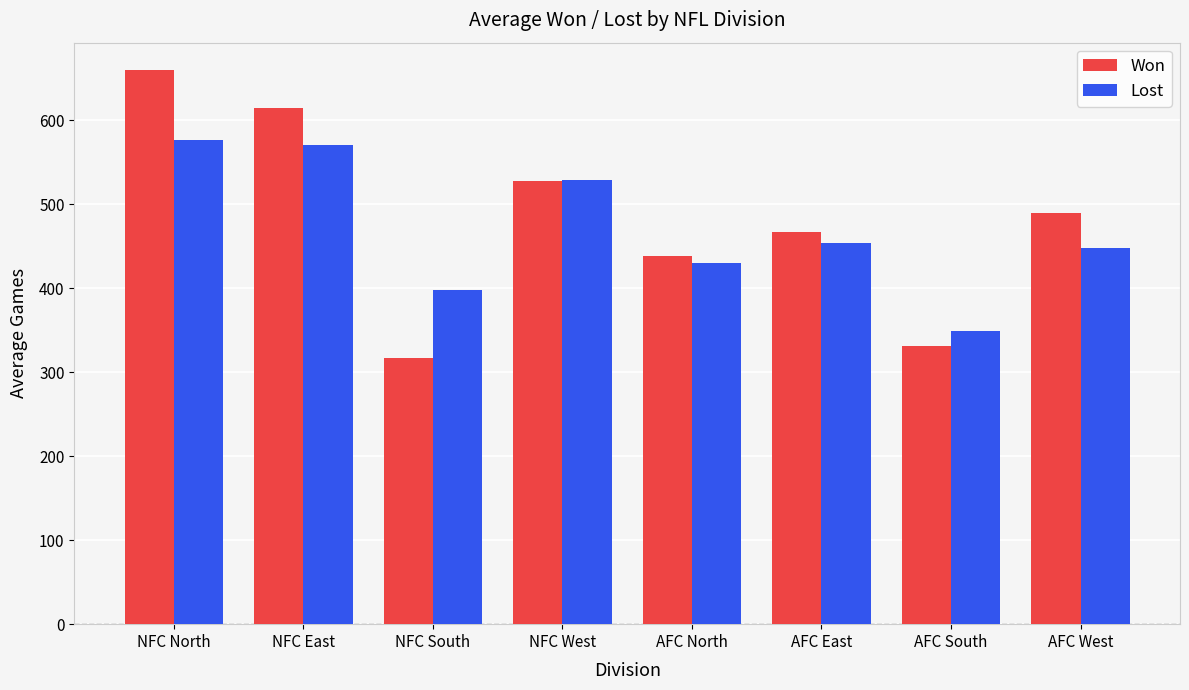

What is the label of the 4th bar from the right?

AFC North